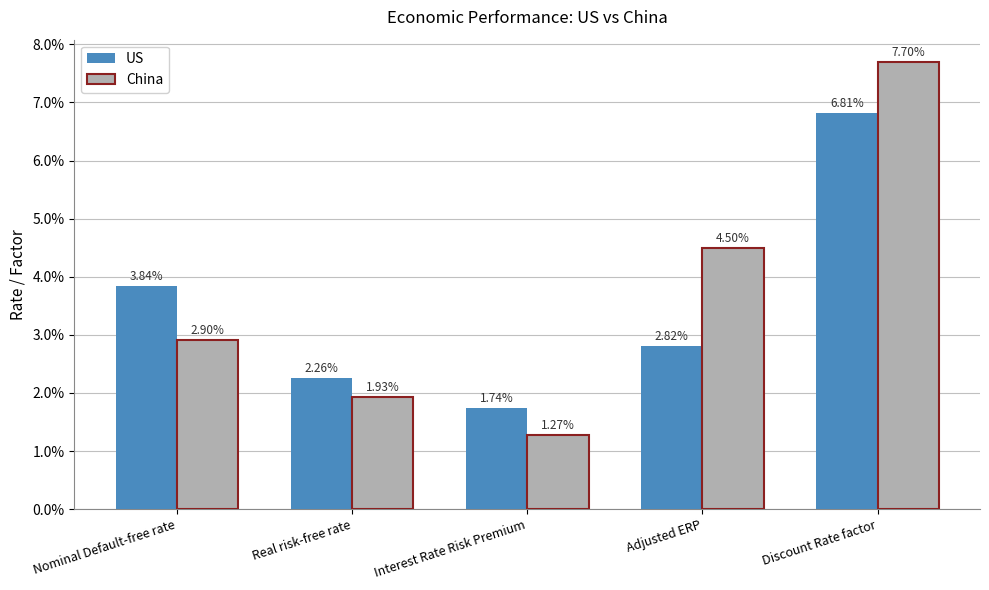

Does the chart contain stacked bars?

No